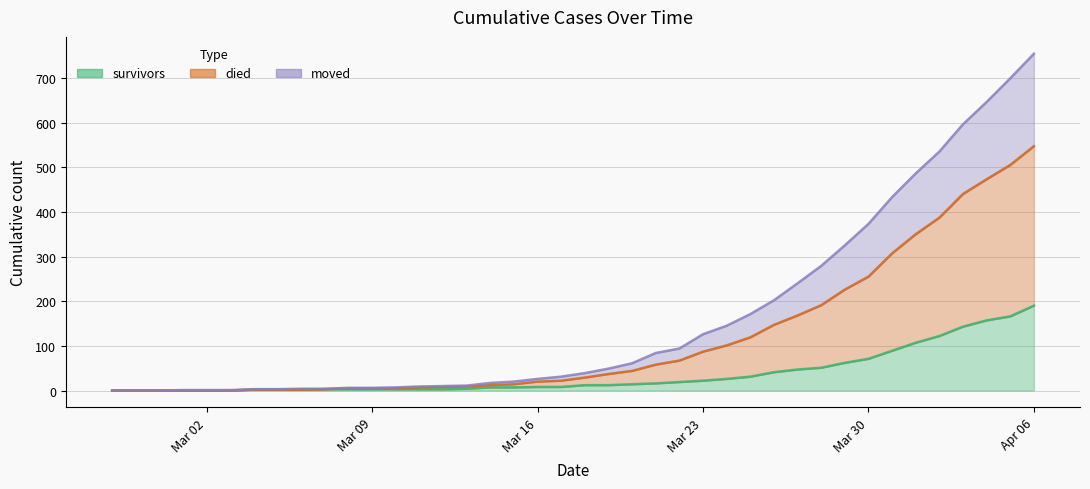

How many data points in died are less than 39?

20